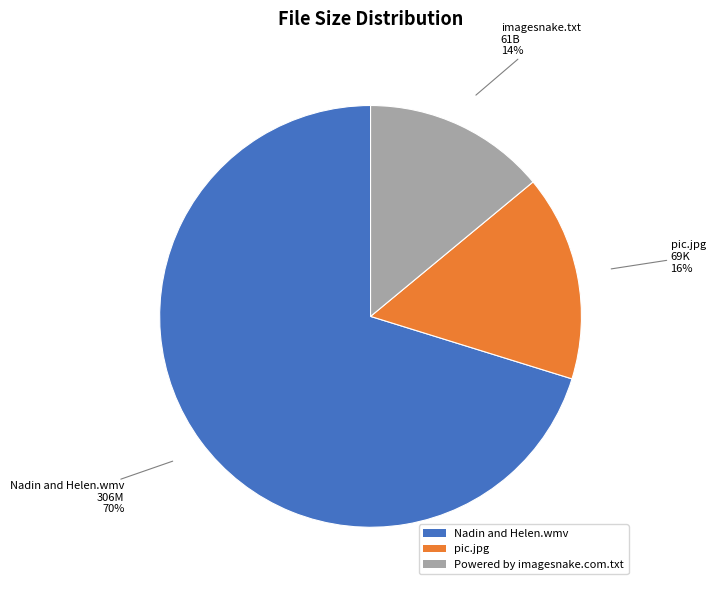

Is it true that Nadin and Helen.wmv is 76% of the pie?

False